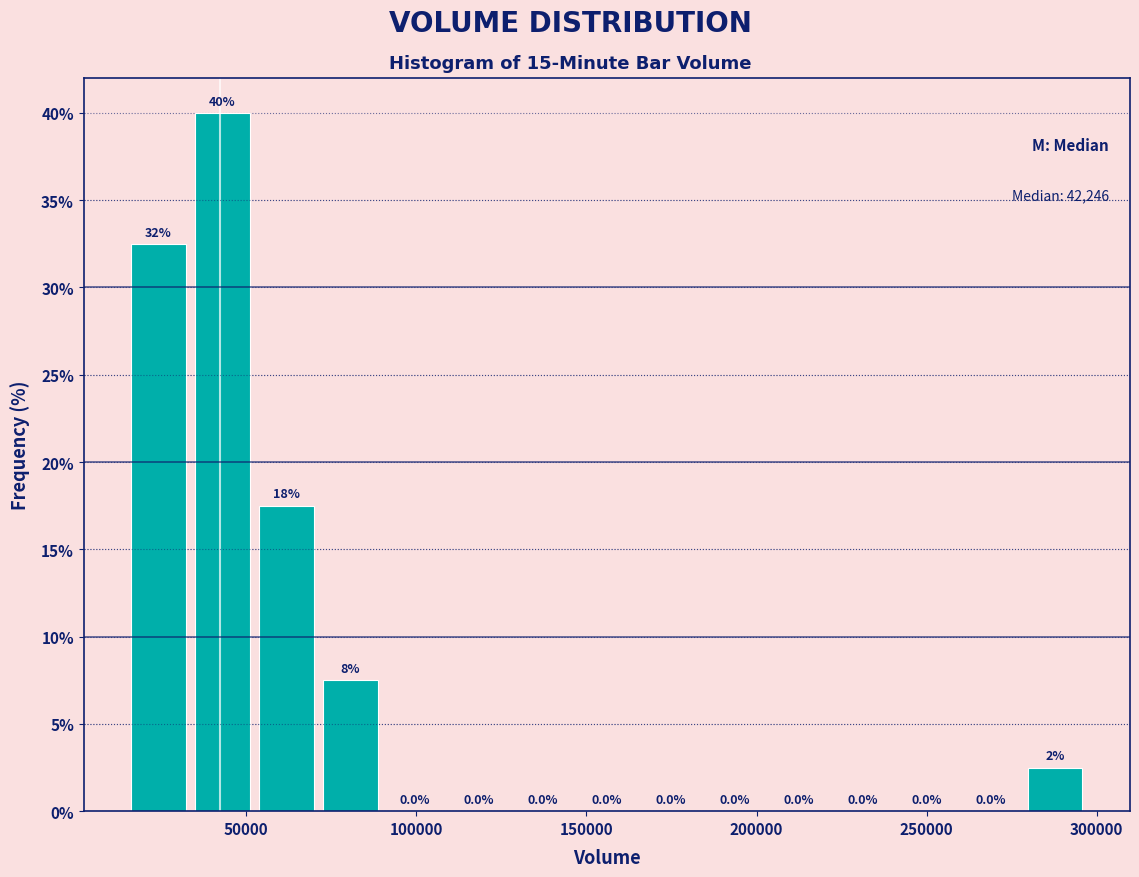

Read against the x-axis, roughly where is the centre of the tallest bar?

45000